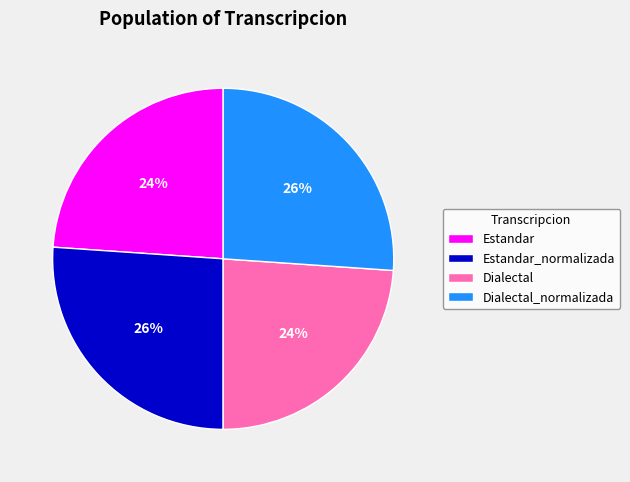

Count the number of slices in the pie.

4